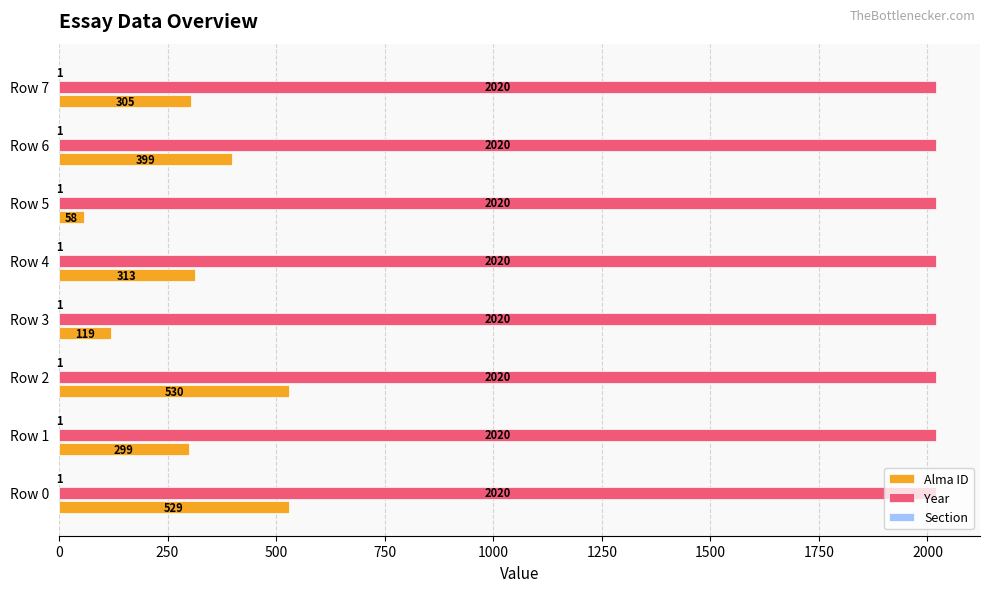

What is the greatest value displayed?

2020